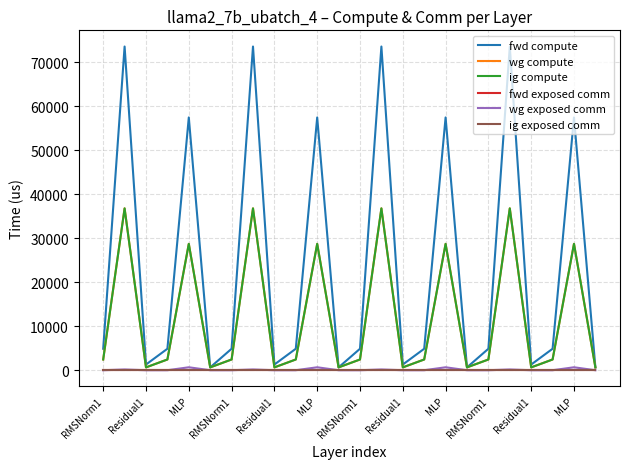

Is this an area chart (filled region under the line)?

No